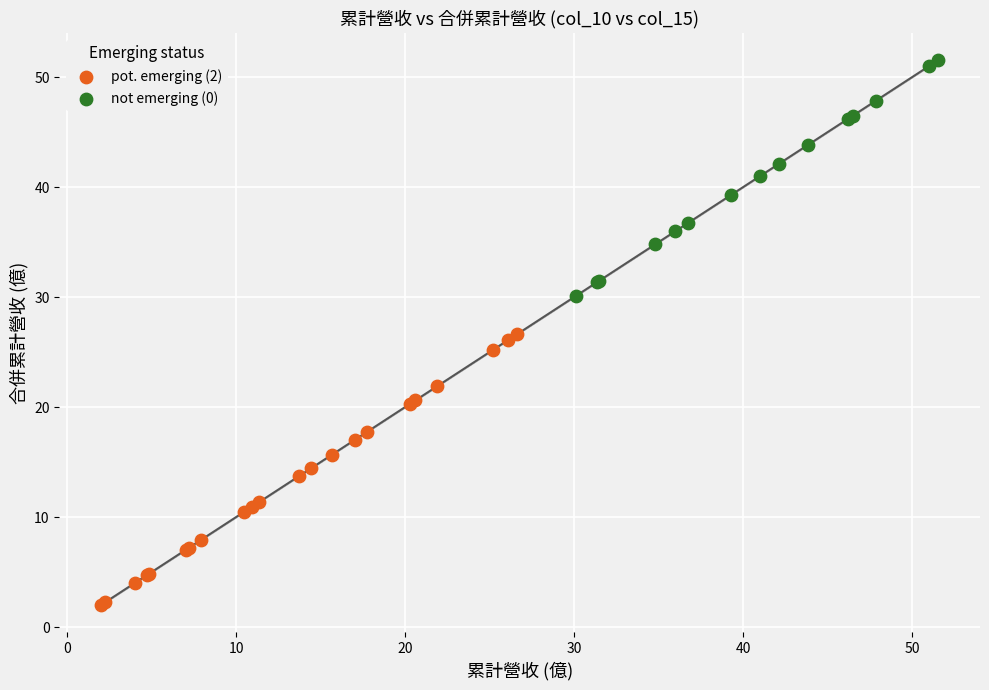

What are all the series names shown in the legend?

pot. emerging (2), not emerging (0)